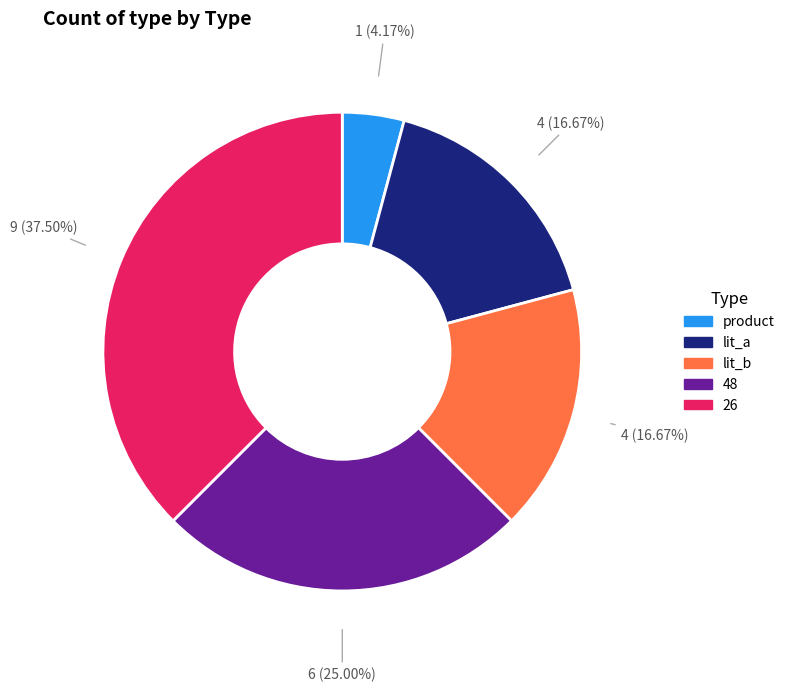

How many segments does this pie chart have?

5